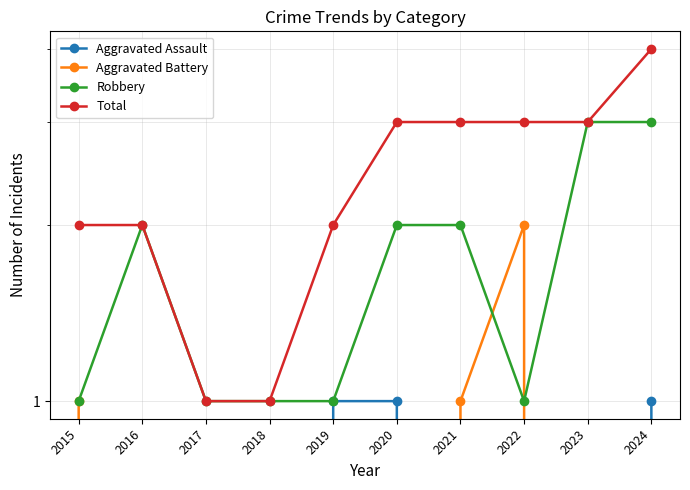

What is the value of the Aggravated Battery point at the 1st from the left?

1